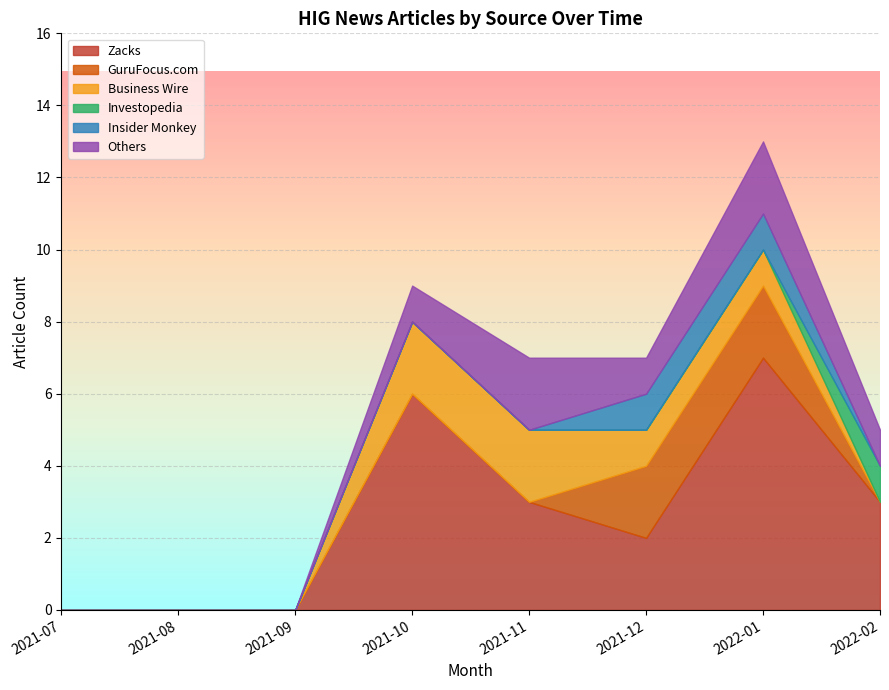

At which category is the sum across all series the highest?

2022-01